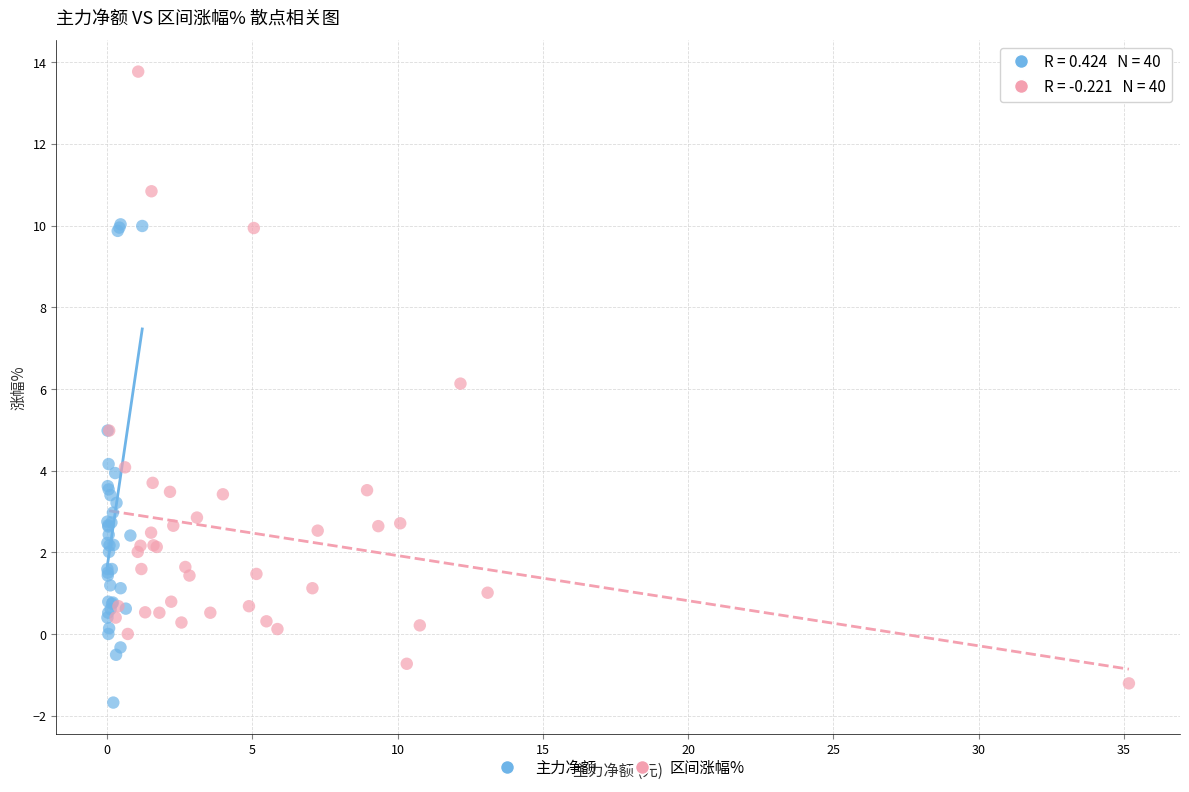

Which series reaches the minimum Y coordinate?

主力净额